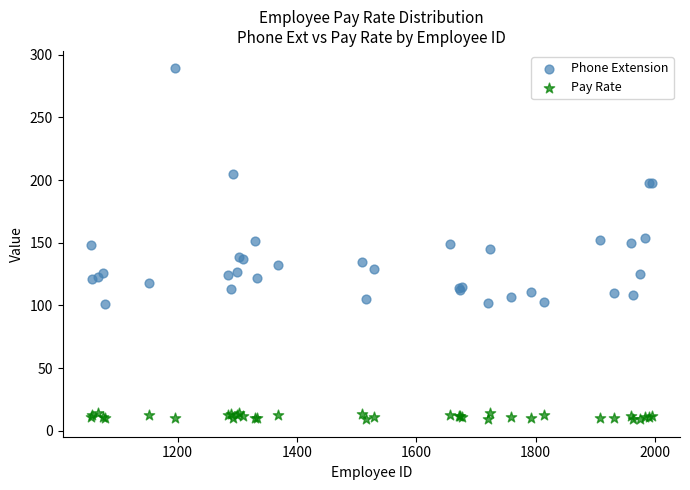

What is the X range (max minus min) for the scatter plot?

941.0